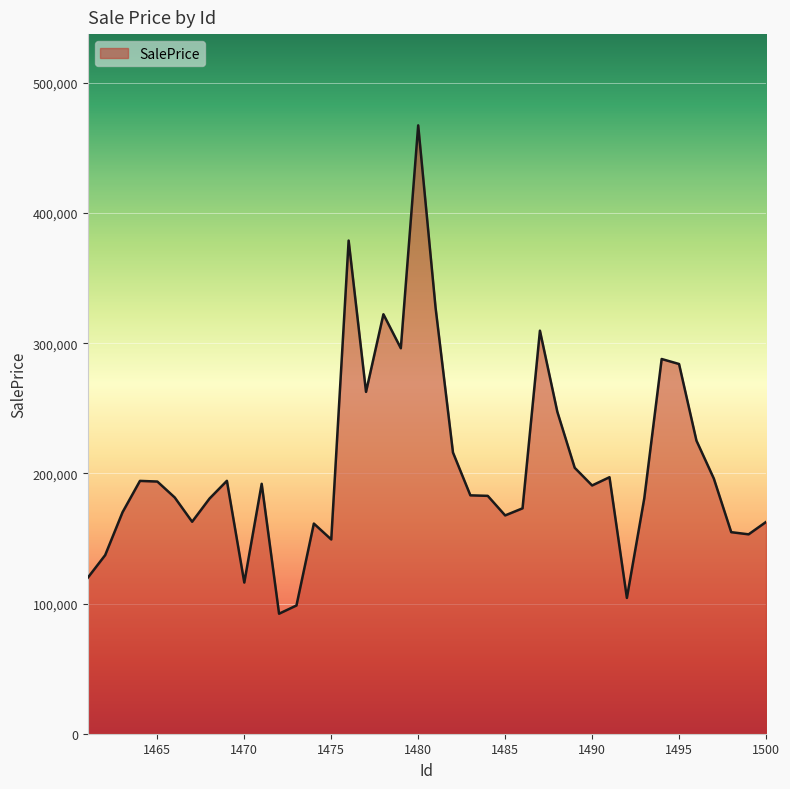

How many lines are shown in the chart?

1